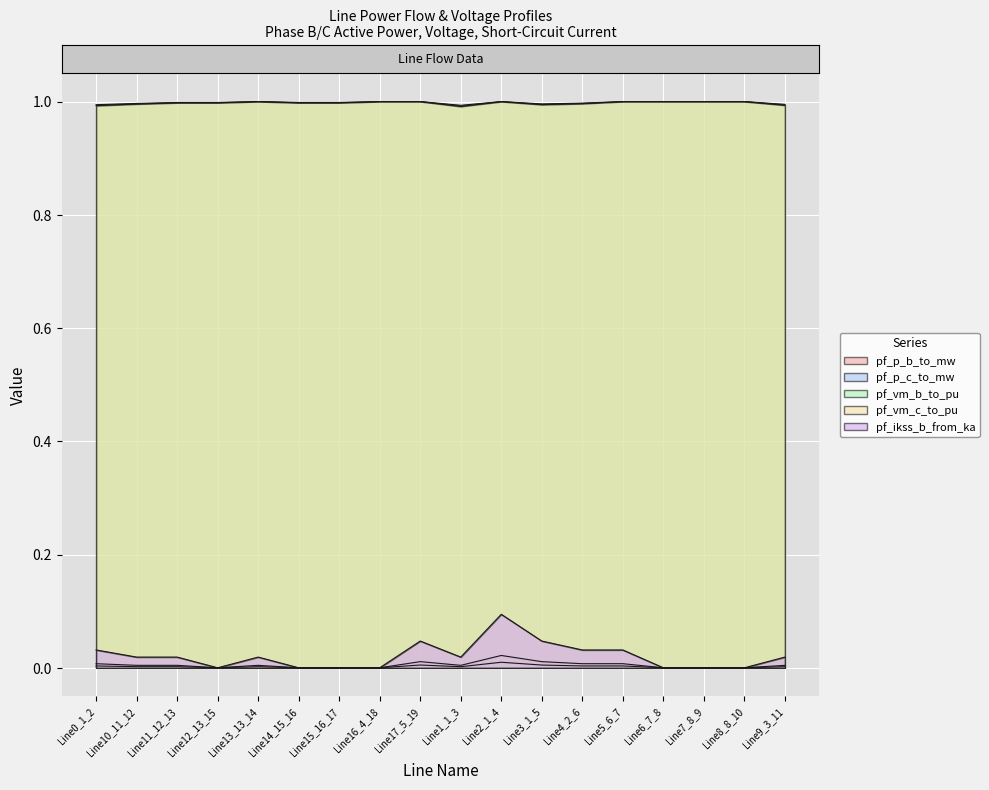

Reading right to left, list all the values displayed in this chart.

pf_p_b_to_mw: Line9_3_11=0.0	Line8_8_10=0.0	Line7_8_9=0.0	Line6_7_8=0.0	Line5_6_7=0.0	Line4_2_6=0.0	Line3_1_5=0.0	Line2_1_4=0.0	Line1_1_3=0.0	Line17_5_19=0.0	Line16_4_18=0.0	Line15_16_17=0.0	Line14_15_16=0.0	Line13_13_14=0.0	Line12_13_15=0.0	Line11_12_13=0.0	Line10_11_12=0.0	Line0_1_2=0.0
pf_p_c_to_mw: Line9_3_11=0.0	Line8_8_10=0.0	Line7_8_9=0.0	Line6_7_8=0.0	Line5_6_7=0.0	Line4_2_6=0.0	Line3_1_5=0.0	Line2_1_4=0.0	Line1_1_3=0.0	Line17_5_19=0.0	Line16_4_18=0.0	Line15_16_17=0.0	Line14_15_16=0.0	Line13_13_14=0.0	Line12_13_15=0.0	Line11_12_13=0.0	Line10_11_12=0.0	Line0_1_2=0.0
pf_vm_b_to_pu: Line9_3_11=1.0	Line8_8_10=1.0	Line7_8_9=1.0	Line6_7_8=1.0	Line5_6_7=1.0	Line4_2_6=1.0	Line3_1_5=1.0	Line2_1_4=1.0	Line1_1_3=1.0	Line17_5_19=1.0	Line16_4_18=1.0	Line15_16_17=1.0	Line14_15_16=1.0	Line13_13_14=1.0	Line12_13_15=1.0	Line11_12_13=1.0	Line10_11_12=1.0	Line0_1_2=1.0
pf_vm_c_to_pu: Line9_3_11=1.0	Line8_8_10=1.0	Line7_8_9=1.0	Line6_7_8=1.0	Line5_6_7=1.0	Line4_2_6=1.0	Line3_1_5=1.0	Line2_1_4=1.0	Line1_1_3=1.0	Line17_5_19=1.0	Line16_4_18=1.0	Line15_16_17=1.0	Line14_15_16=1.0	Line13_13_14=1.0	Line12_13_15=1.0	Line11_12_13=1.0	Line10_11_12=1.0	Line0_1_2=1.0
pf_ikss_b_from_ka: Line9_3_11=0.0	Line8_8_10=0.0	Line7_8_9=0.0	Line6_7_8=0.0	Line5_6_7=0.0	Line4_2_6=0.0	Line3_1_5=0.0	Line2_1_4=0.1	Line1_1_3=0.0	Line17_5_19=0.0	Line16_4_18=0.0	Line15_16_17=0.0	Line14_15_16=0.0	Line13_13_14=0.0	Line12_13_15=0.0	Line11_12_13=0.0	Line10_11_12=0.0	Line0_1_2=0.0